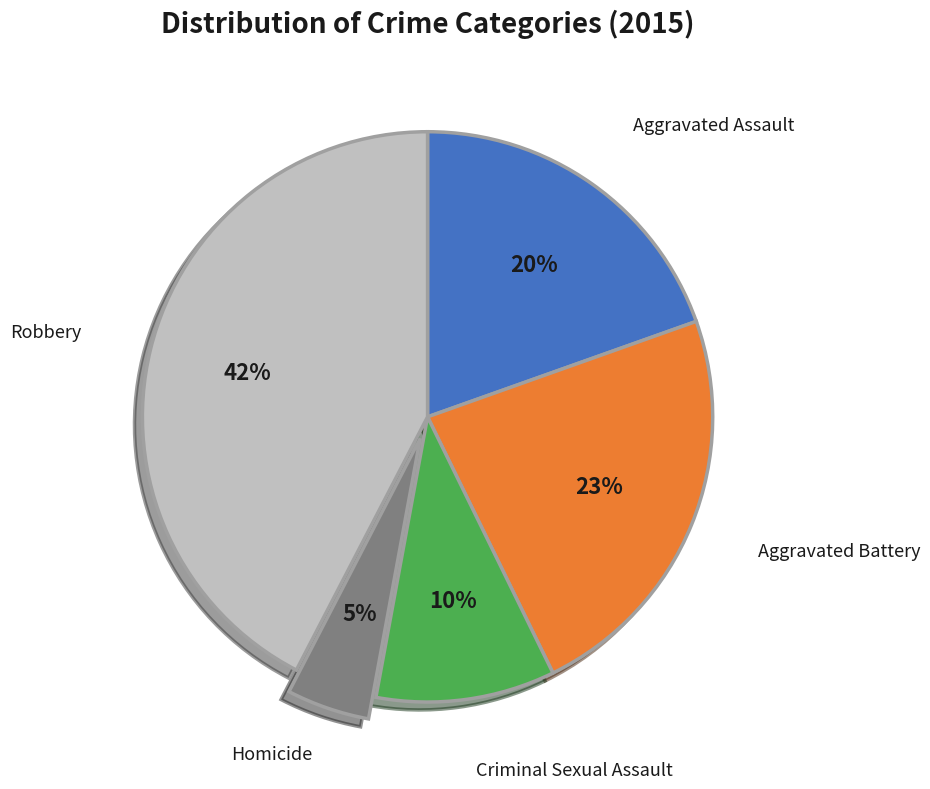

To the nearest percent, what is the average slice percentage?

20%